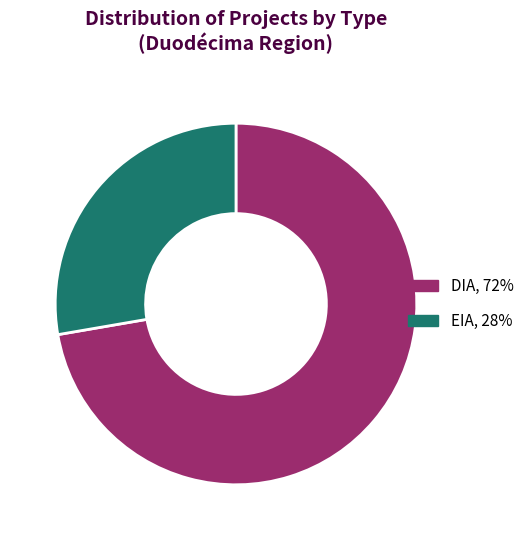

Which category accounts for the majority?

DIA